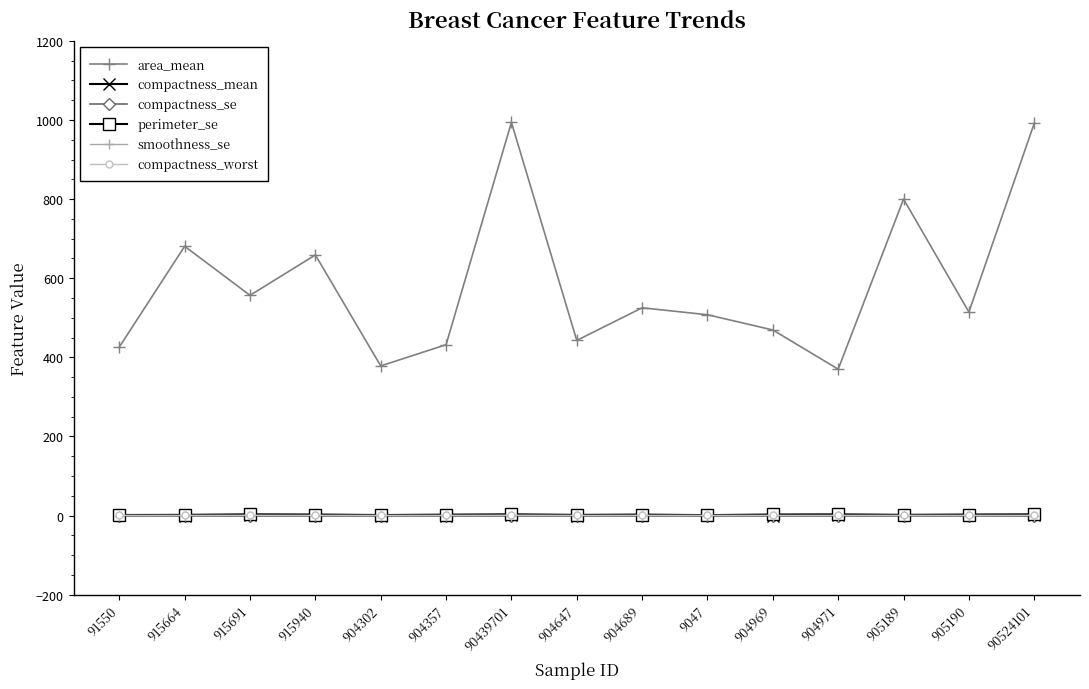

True or false: compactness_mean has more than 2 interior local peaks.

True